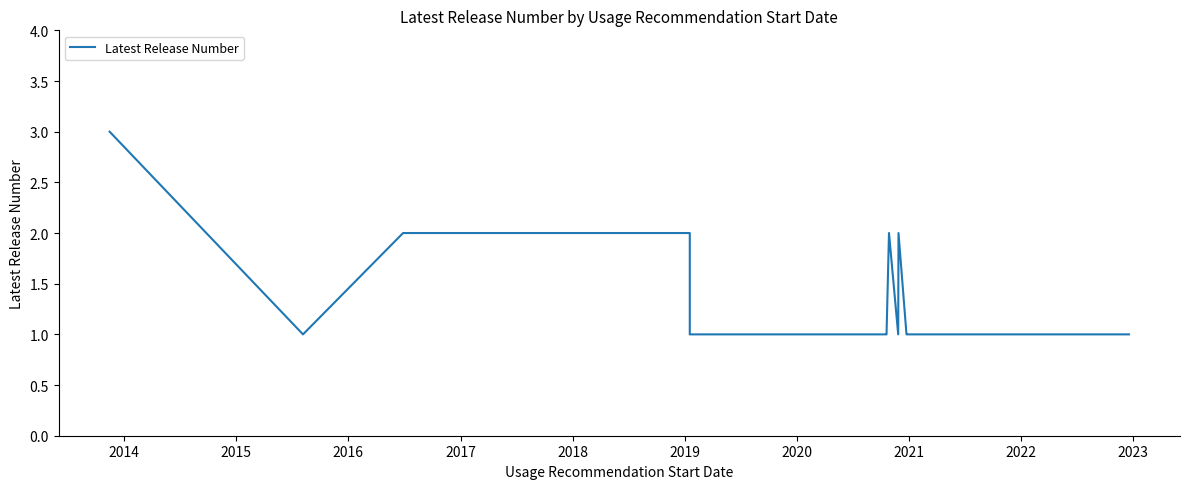

What is the average value?

1